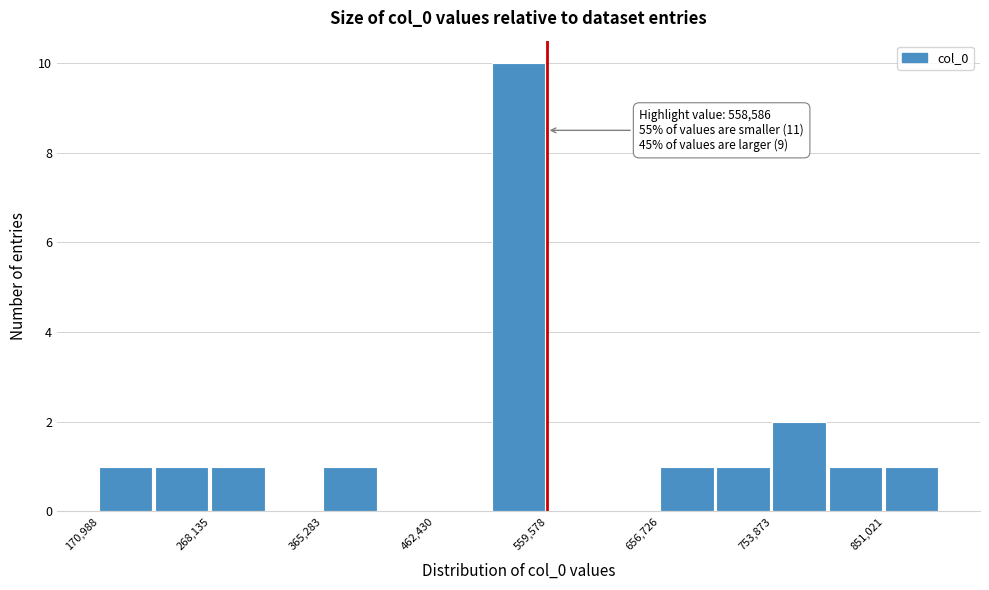

Over which range of the x-axis is the bar tallest?

510000 to 560000